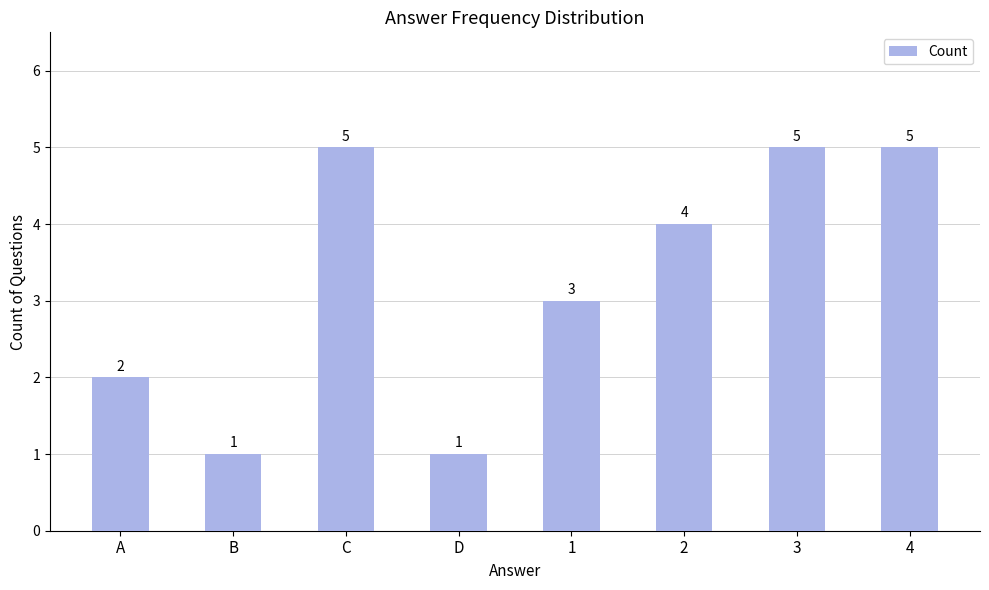

At which label is the value closest to 3?

1